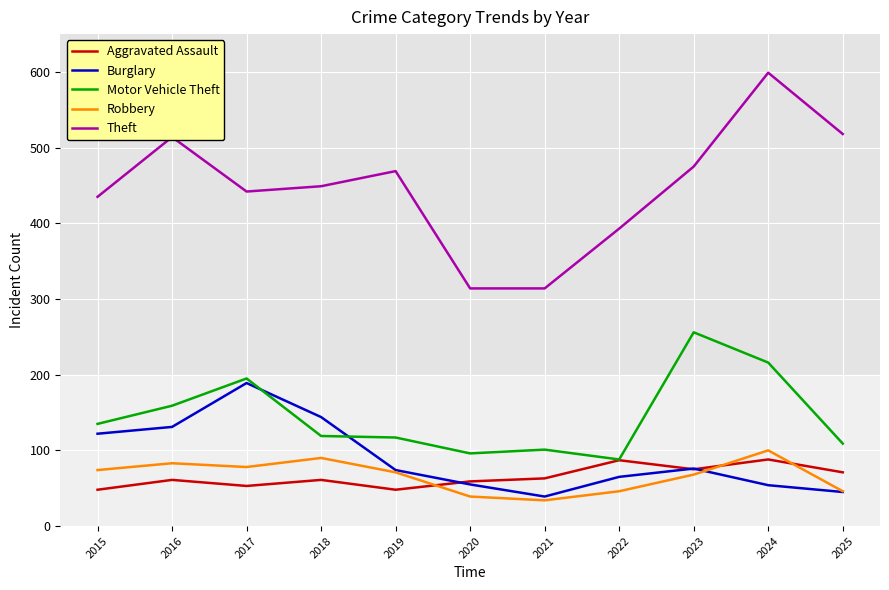

True or false: Theft and Burglary intersect in this chart.

False